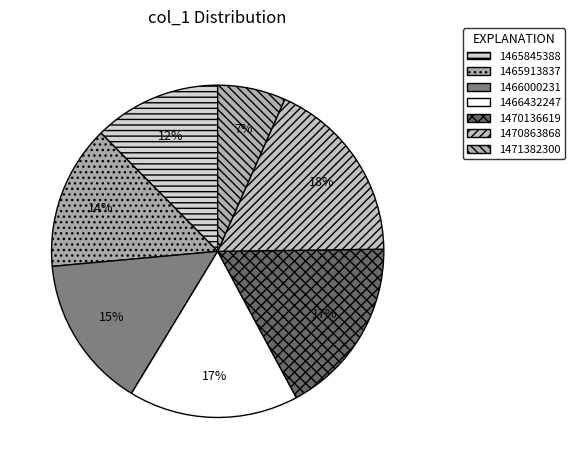

What percentage is the 1470136619 slice, to the nearest percent?

17%